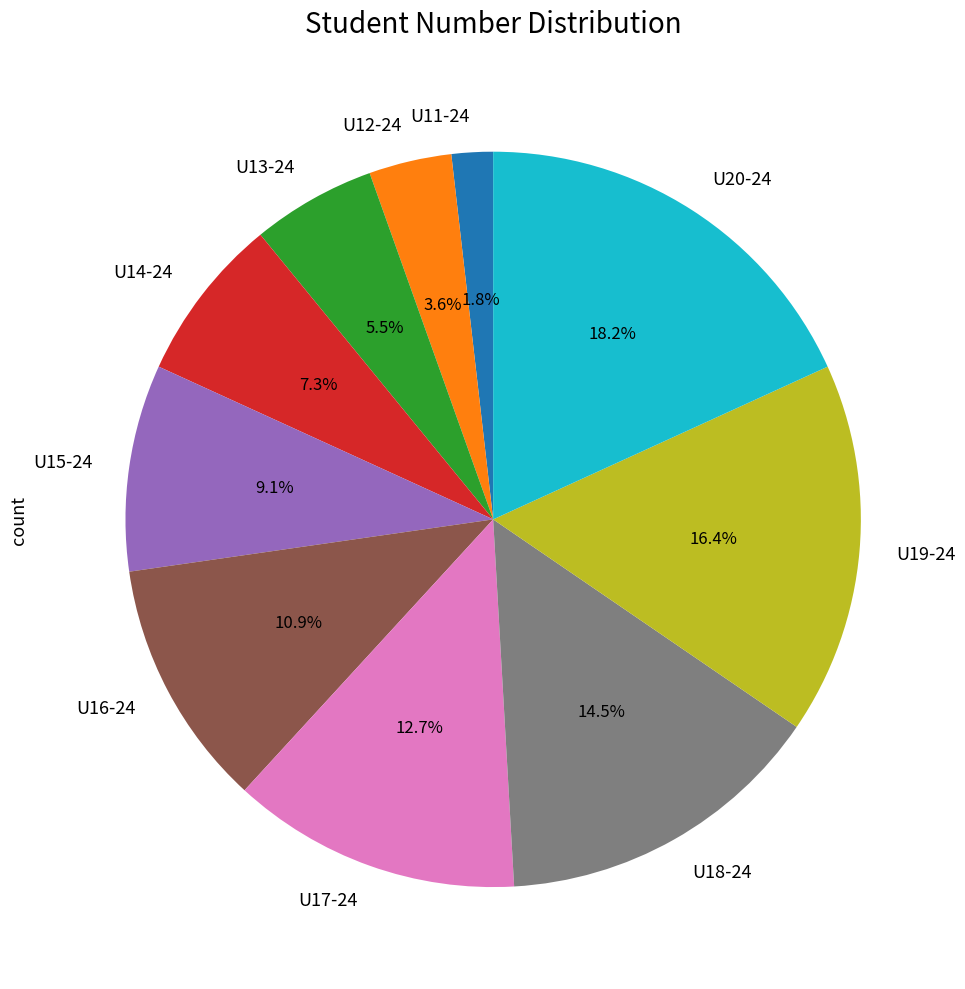

Rank the categories by value from highest to lowest.

U20-24, U19-24, U18-24, U17-24, U16-24, U15-24, U14-24, U13-24, U12-24, U11-24